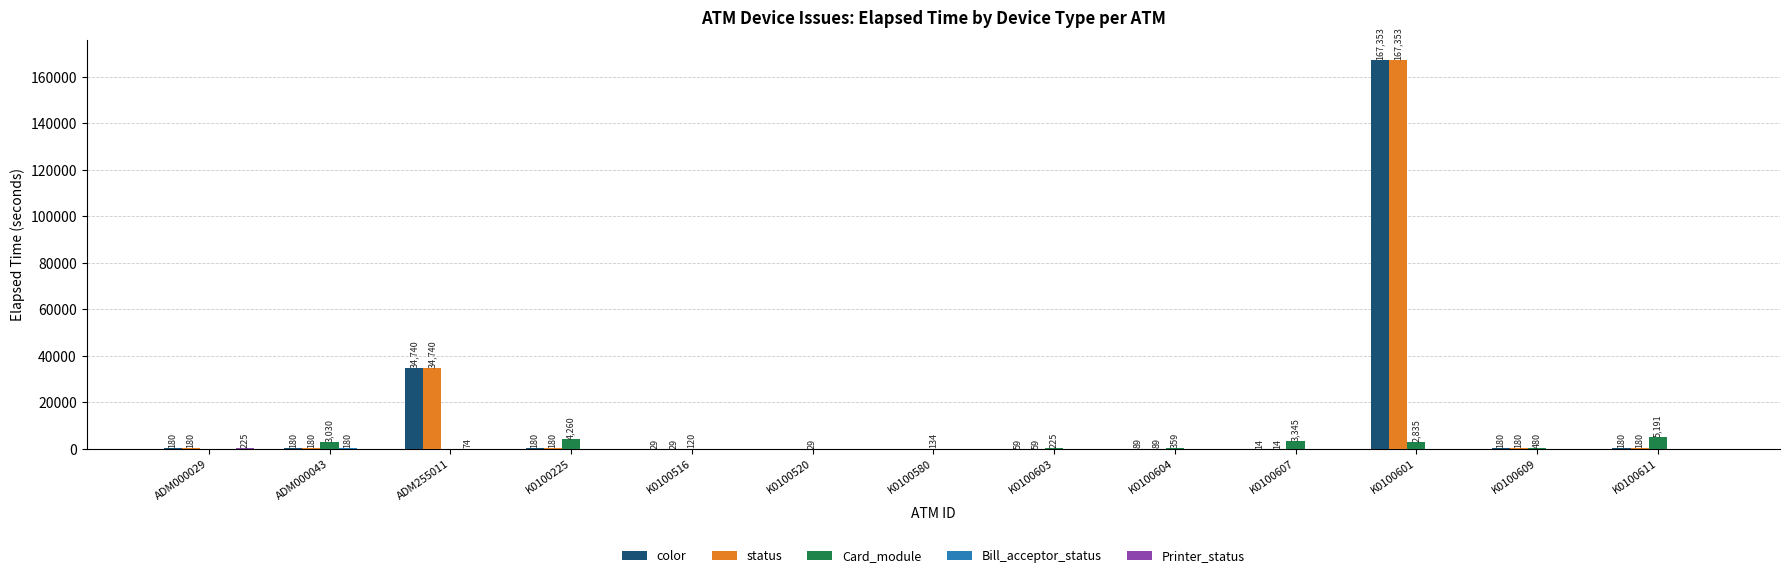

Is it true that color equals 180 at K0100609?

True